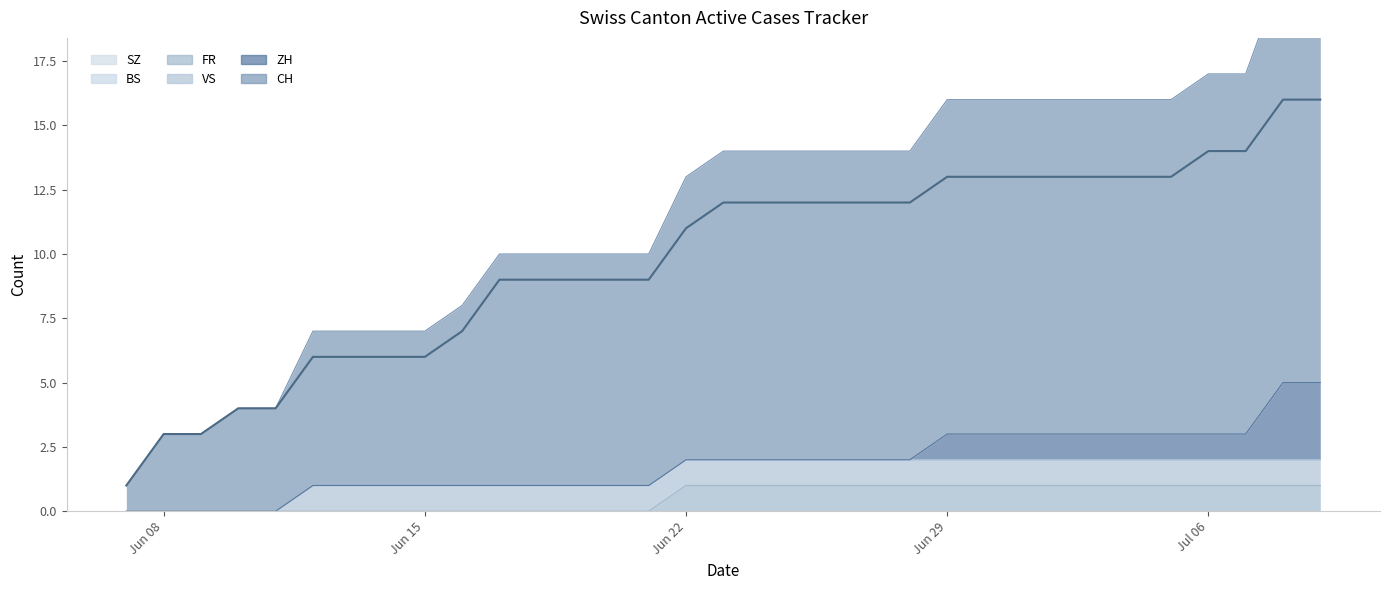

Rank the series at 2020-06-12 from highest to lowest value.

CH, VS, ZH, FR, BS, SZ